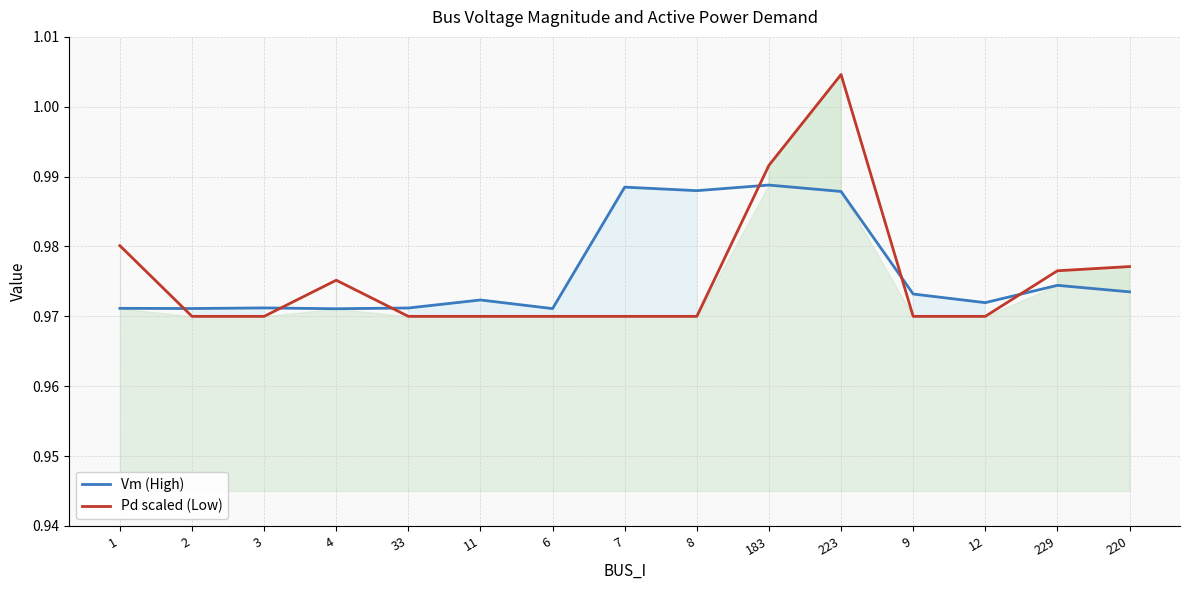

Reading right to left, list all the values displayed in this chart.

Vm (High): 220=1.0	229=1.0	12=1.0	9=1.0	223=1.0	183=1.0	8=1.0	7=1.0	6=1.0	11=1.0	33=1.0	4=1.0	3=1.0	2=1.0	1=1.0
Pd scaled (Low): 220=1.0	229=1.0	12=1.0	9=1.0	223=1.0	183=1.0	8=1.0	7=1.0	6=1.0	11=1.0	33=1.0	4=1.0	3=1.0	2=1.0	1=1.0